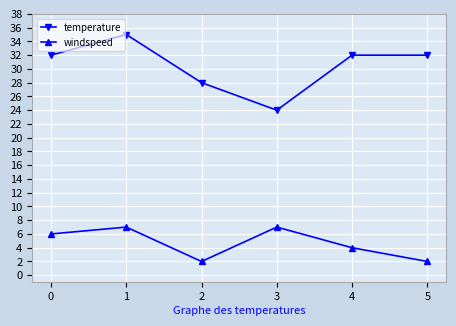

What is the value of the windspeed point at the 4th from the left?

7